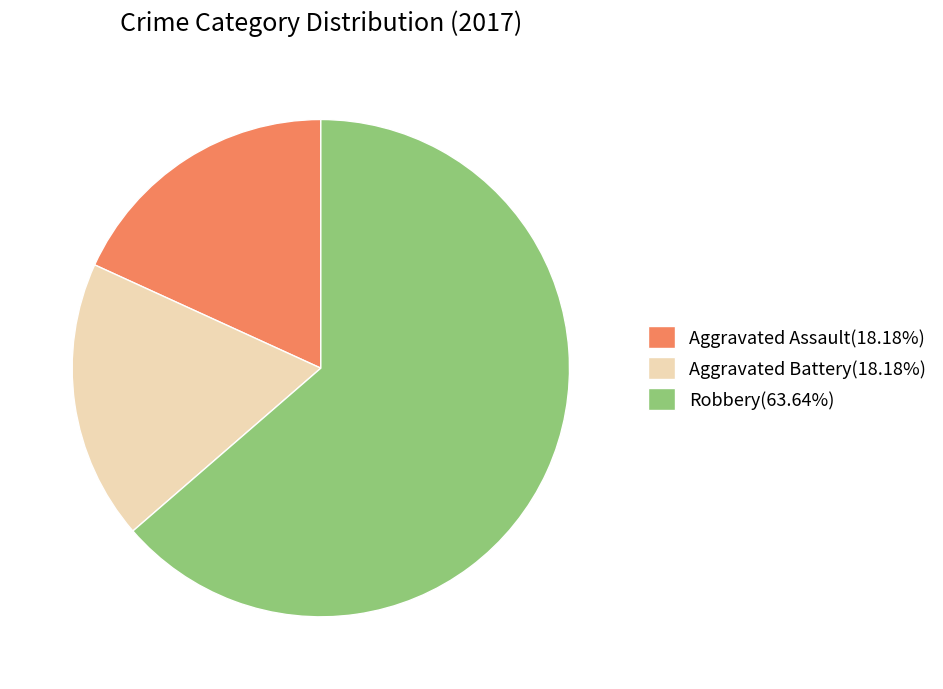

Combined, do Aggravated Battery(18.18%) and Aggravated Assault(18.18%) account for over 50%?

No